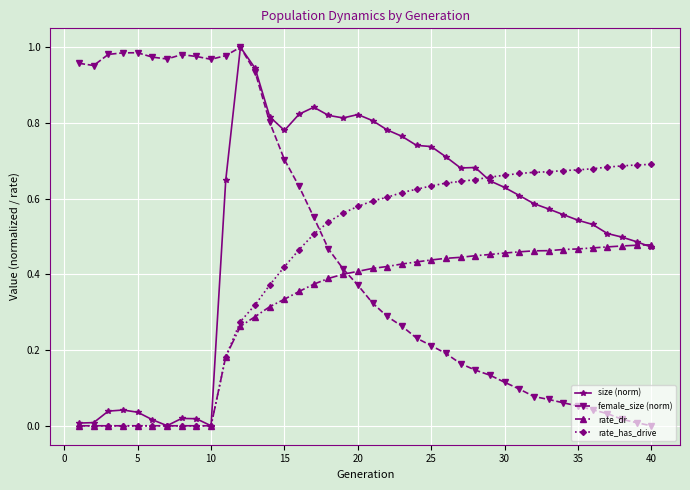

True or false: female_size (norm) has more than 0 points higher than both neighbors.

True